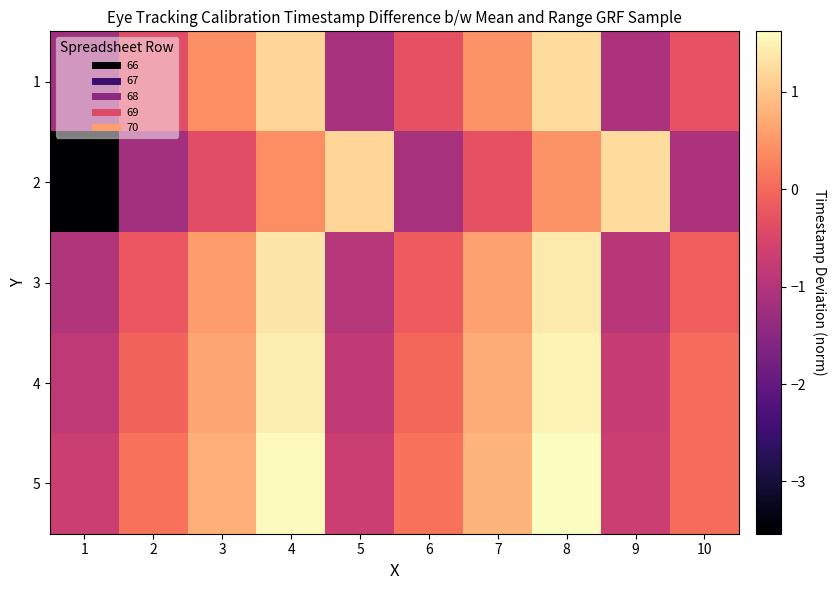

What is the greatest value displayed?

1.6